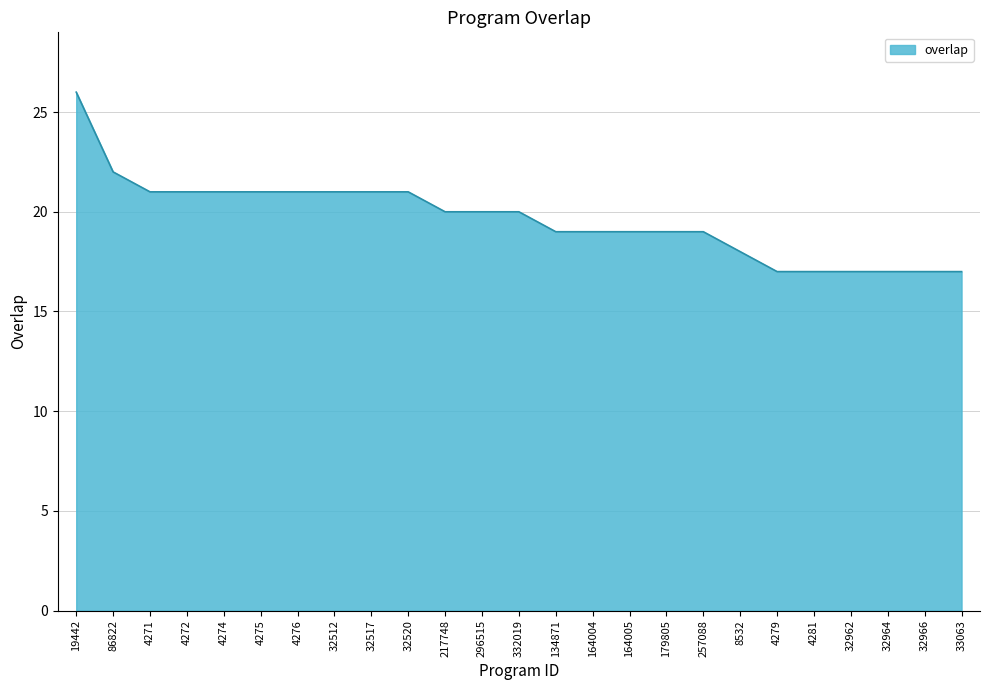

What is the change in value from 86822 to 32962?

-5